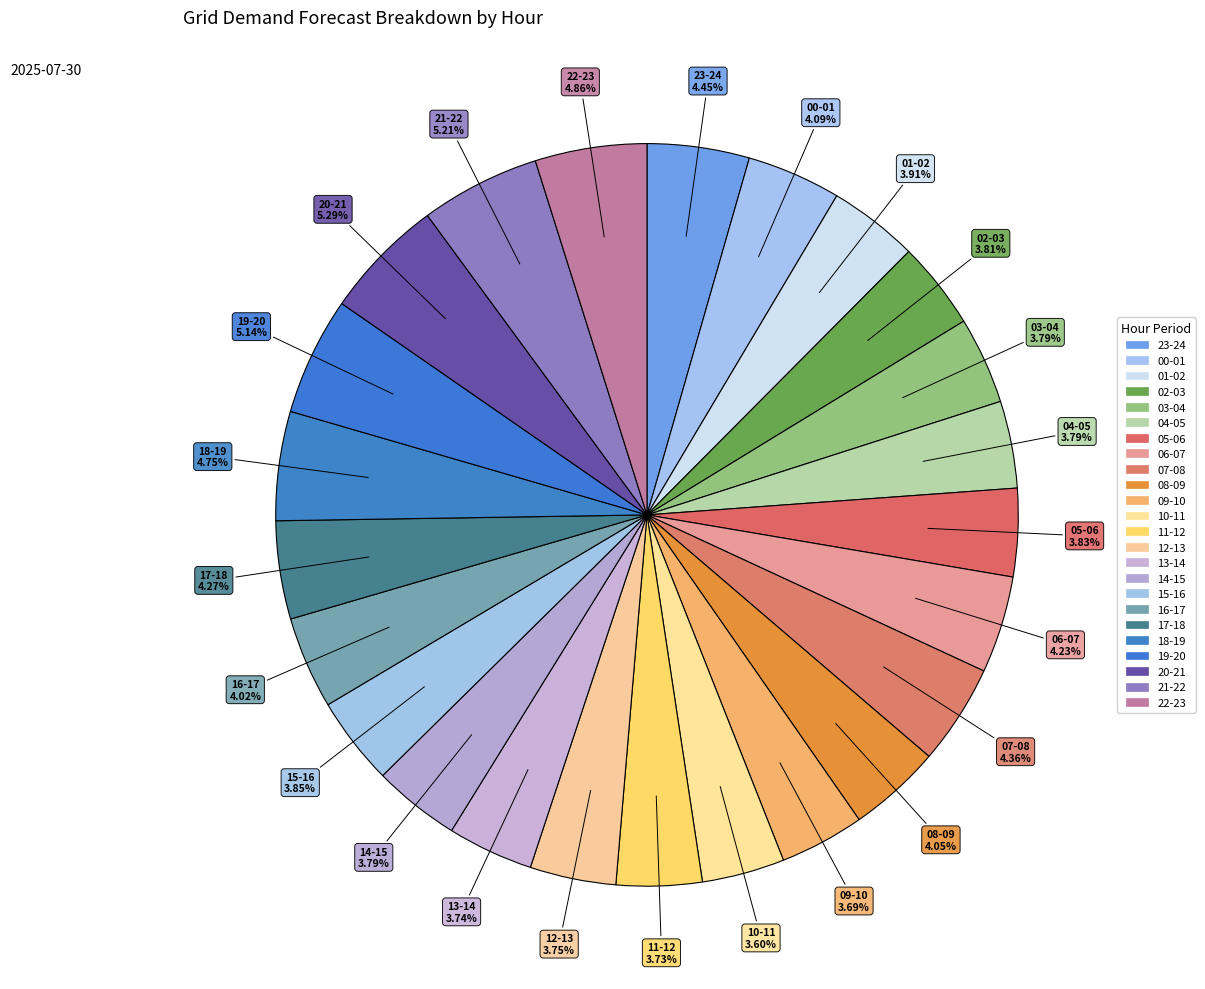

How many segments does this pie chart have?

24